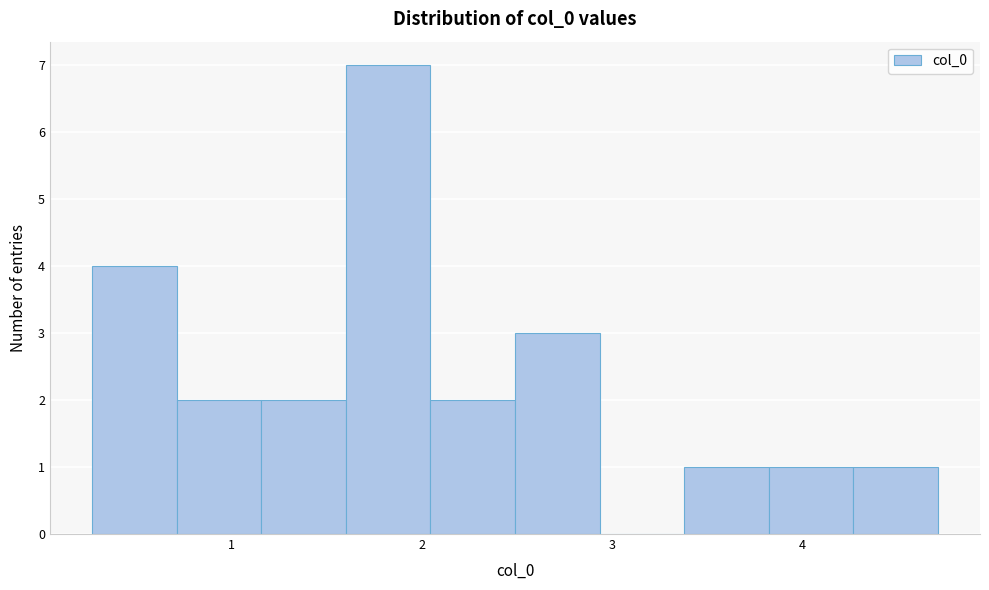

Reading left to right, list every bar in this chart as the range it spans on the x-axis followed by its height. Neither the bar edges nor the heights are printed on the chart, so give them approximately, as read against the axes.

0.3 to 0.7: 4
0.7 to 1.2: 2
1.2 to 1.6: 2
1.6 to 2.0: 7
2.0 to 2.5: 2
2.5 to 2.9: 3
2.9 to 3.4: 0
3.4 to 3.8: 1
3.8 to 4.3: 1
4.3 to 4.7: 1